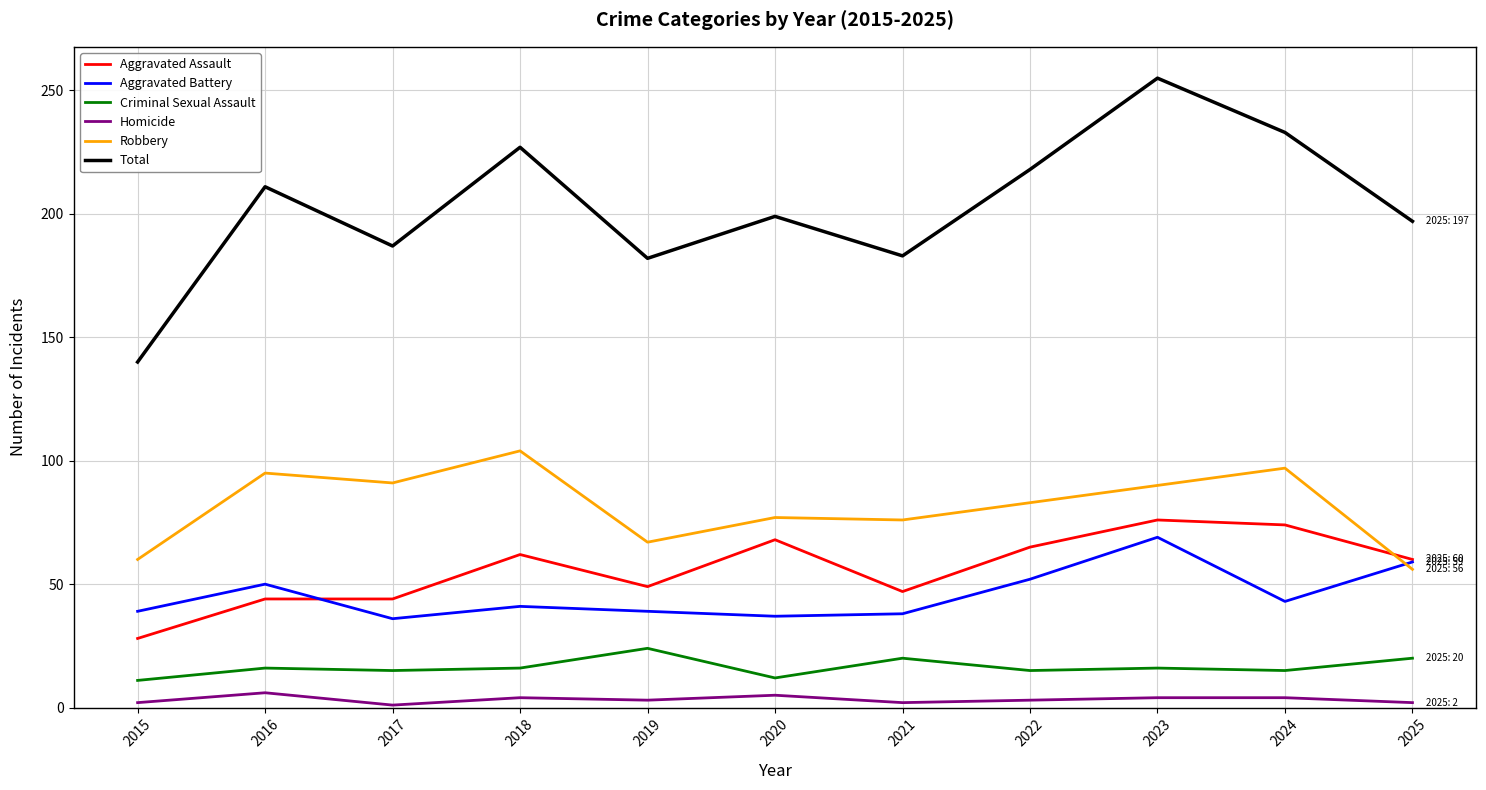

Which series has the largest range (max minus min)?

Total